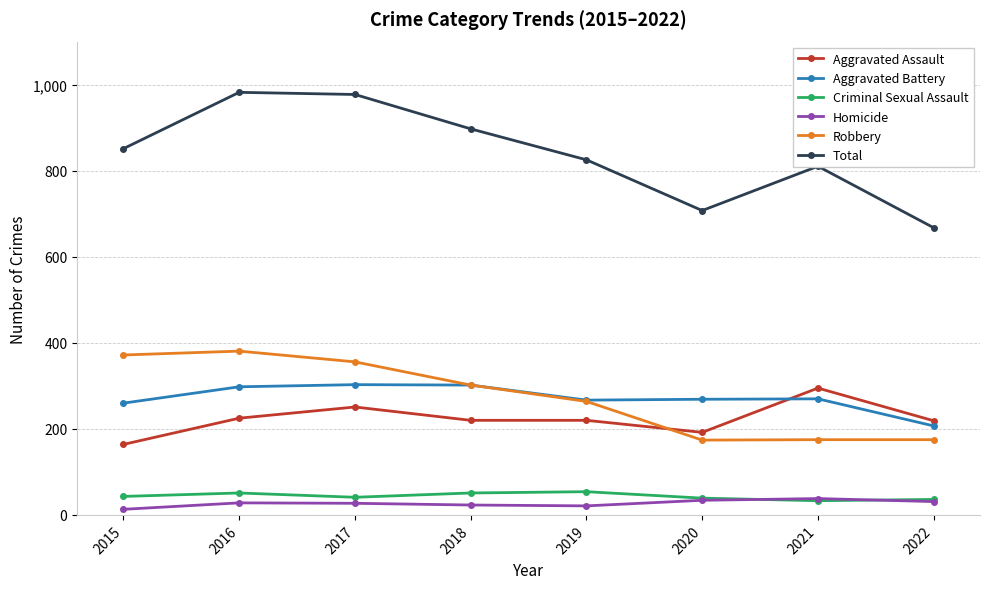

What are all the series names shown in the legend?

Aggravated Assault, Aggravated Battery, Criminal Sexual Assault, Homicide, Robbery, Total